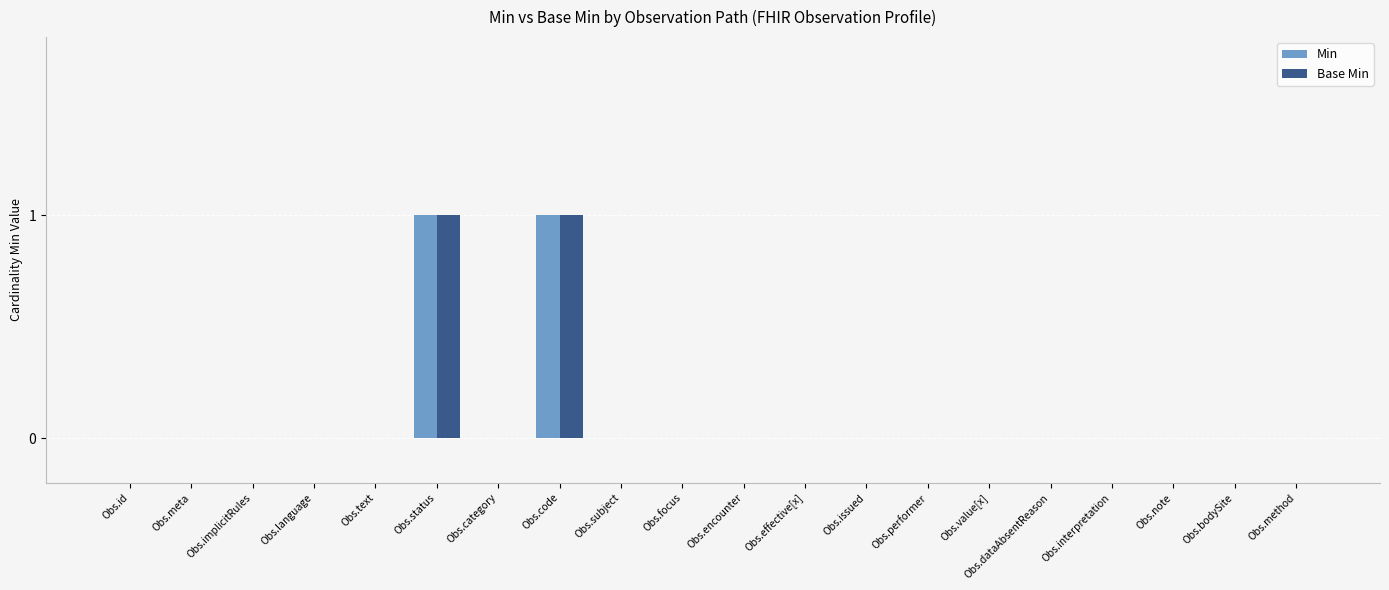

True or false: Min has a value of 0 at Obs.performer.

True